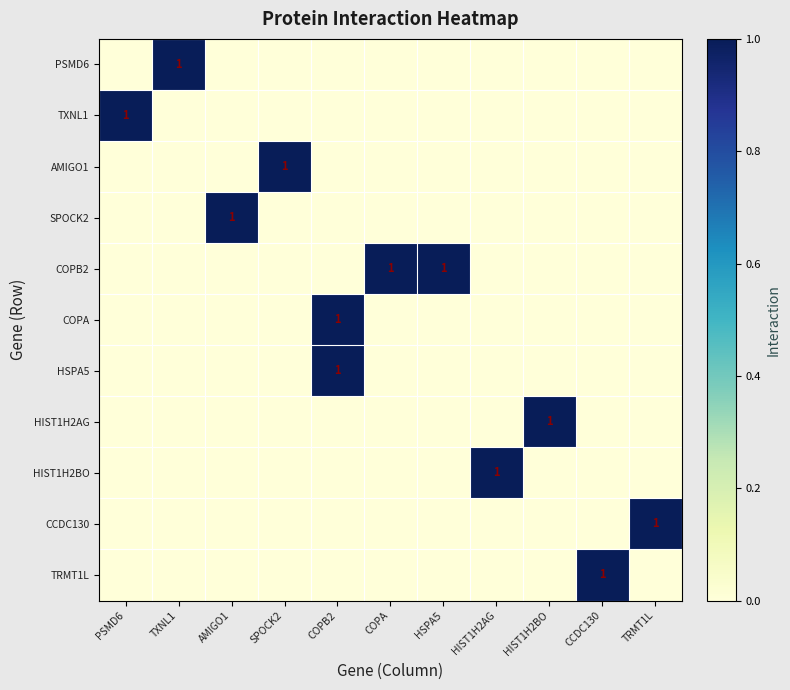

How many distinct data groups are displayed?

11